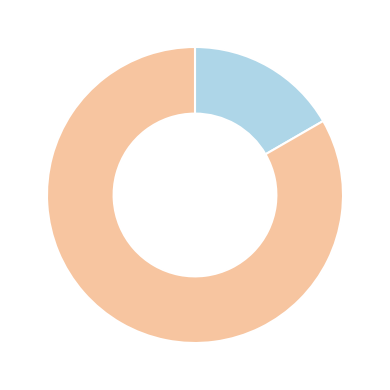

Does any single category account for the majority?

Yes